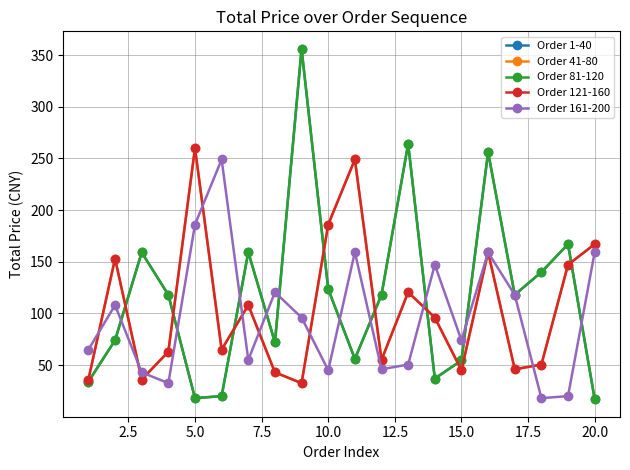

Is this an area chart (filled region under the line)?

No